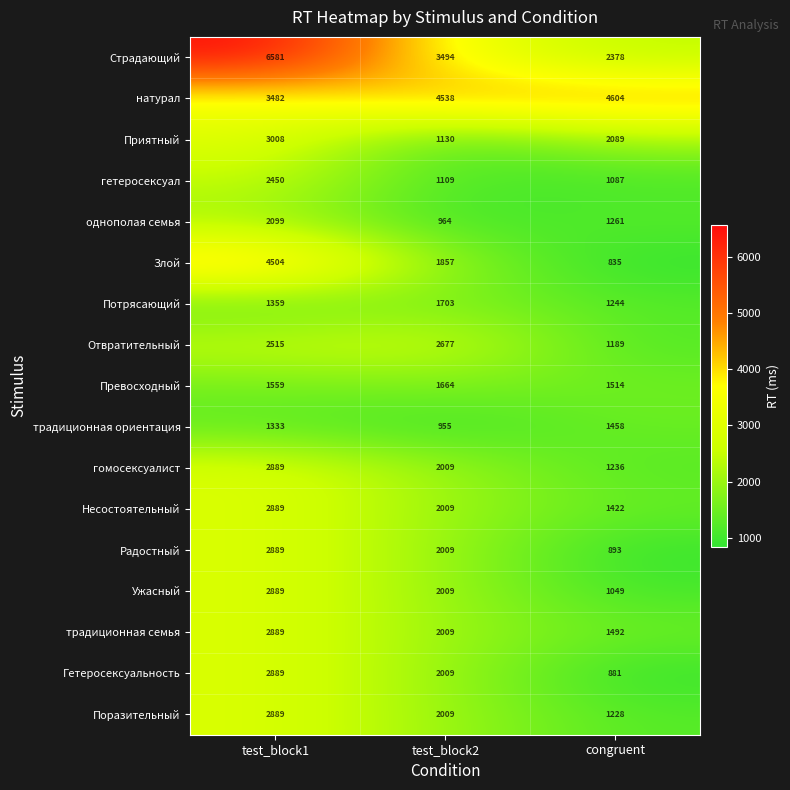

Is it true that Страдающий equals 5117 at test_block2?

False